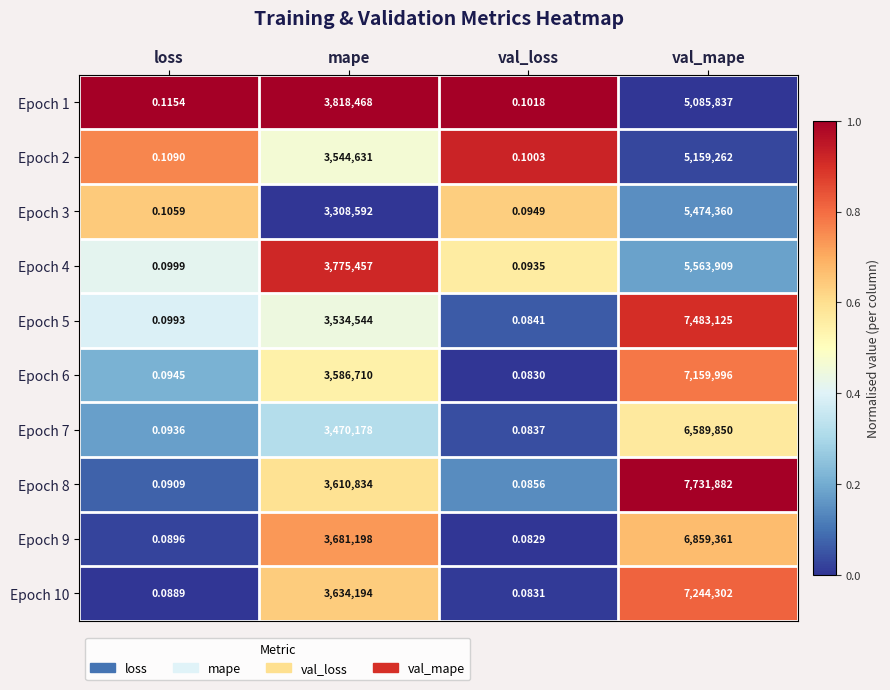

Where is Epoch 10 nearest to the value 3622151?

mape